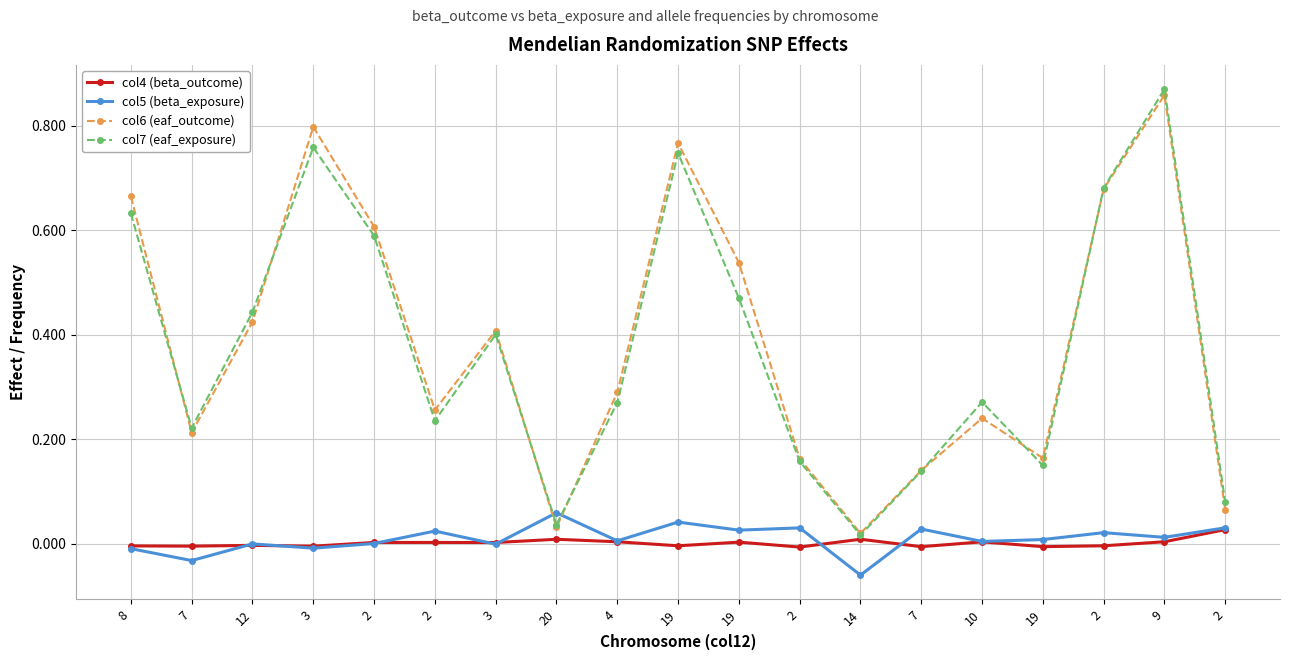

Which category has the lowest value in the col6 (eaf_outcome) series?

14